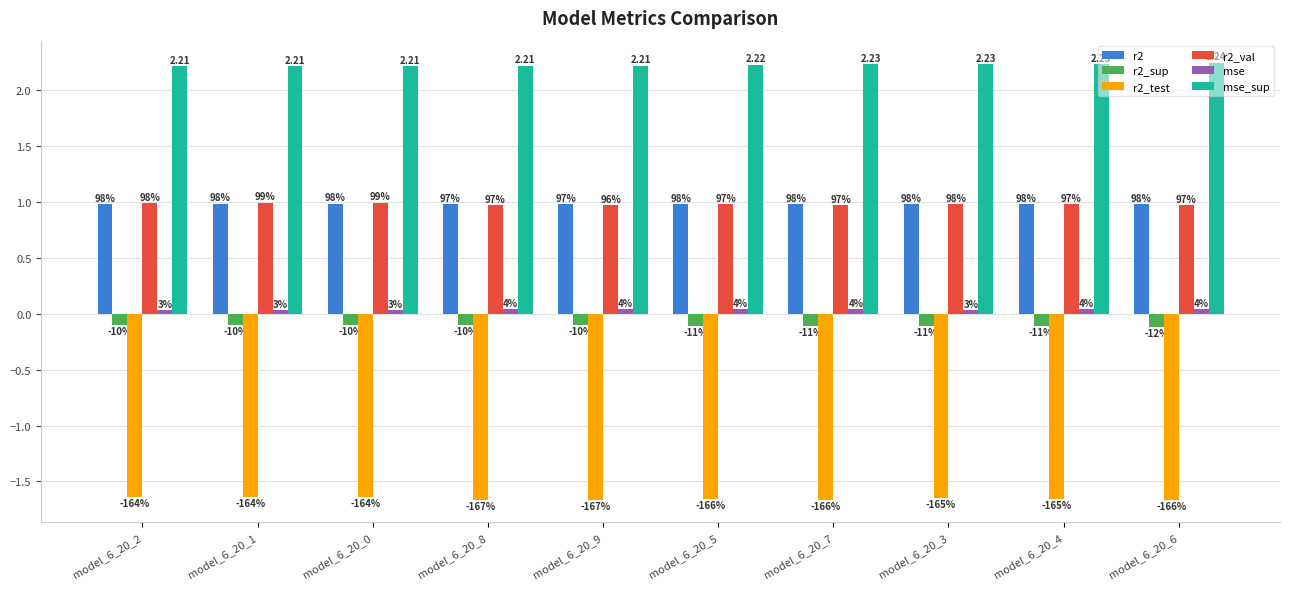

What is the spread (max minus min) of values at model_6_20_4?

3.9